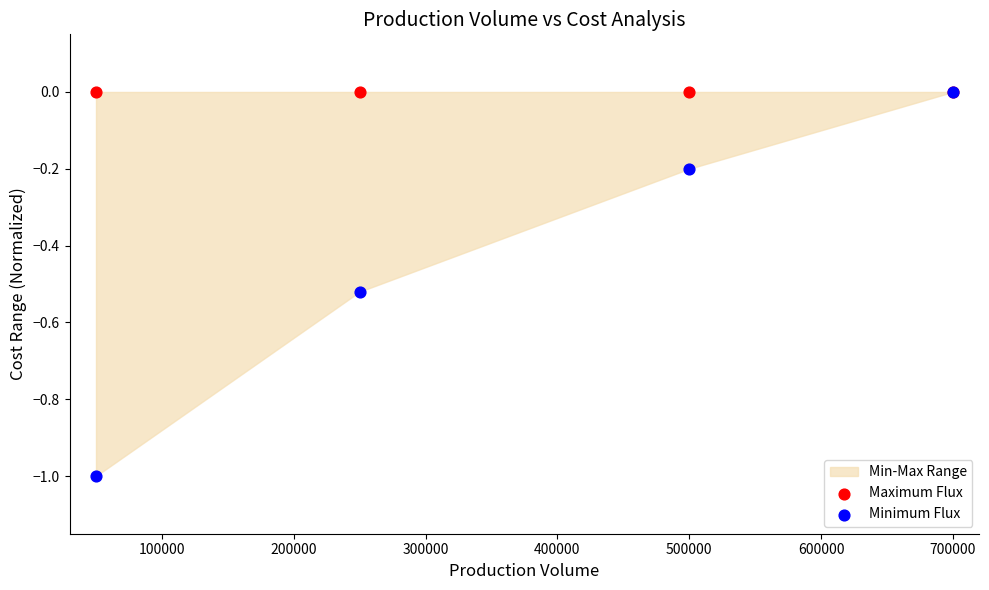

Which series reaches the maximum Y coordinate?

Maximum Flux